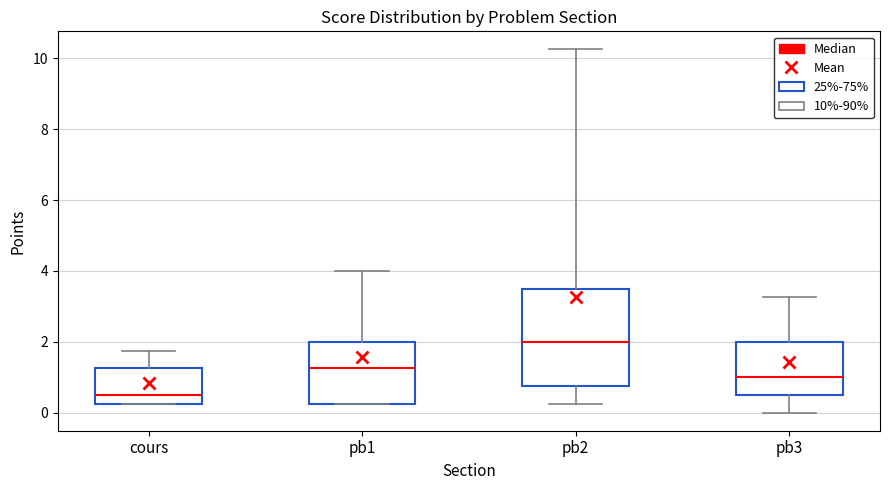

Reading left to right, read every box against the y-axis: the position of its median line, the range the box covers, and the ends of its whiskers. The values are not printed on the chart, so give them approximately, as read against the axis.

cours: median 0.6, box 0.2 to 1.2, whiskers 0.2 to 1.8
pb1: median 1.2, box 0.2 to 2.0, whiskers 0.2 to 4.0
pb2: median 2.0, box 0.8 to 3.6, whiskers 0.2 to 10.2
pb3: median 1.0, box 0.6 to 2.0, whiskers 0.0 to 3.2